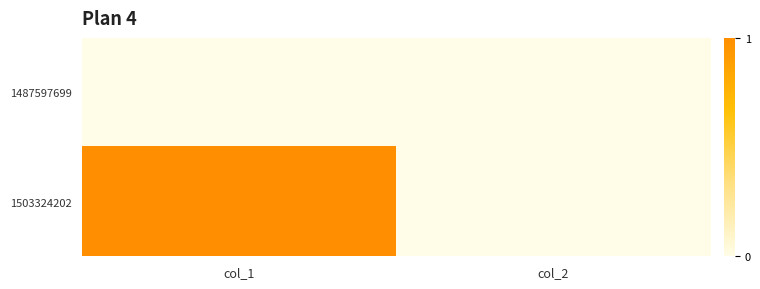

Reading left to right, extract all data points from this chart.

1487597699: col_1=0	col_2=0
1503324202: col_1=1	col_2=0